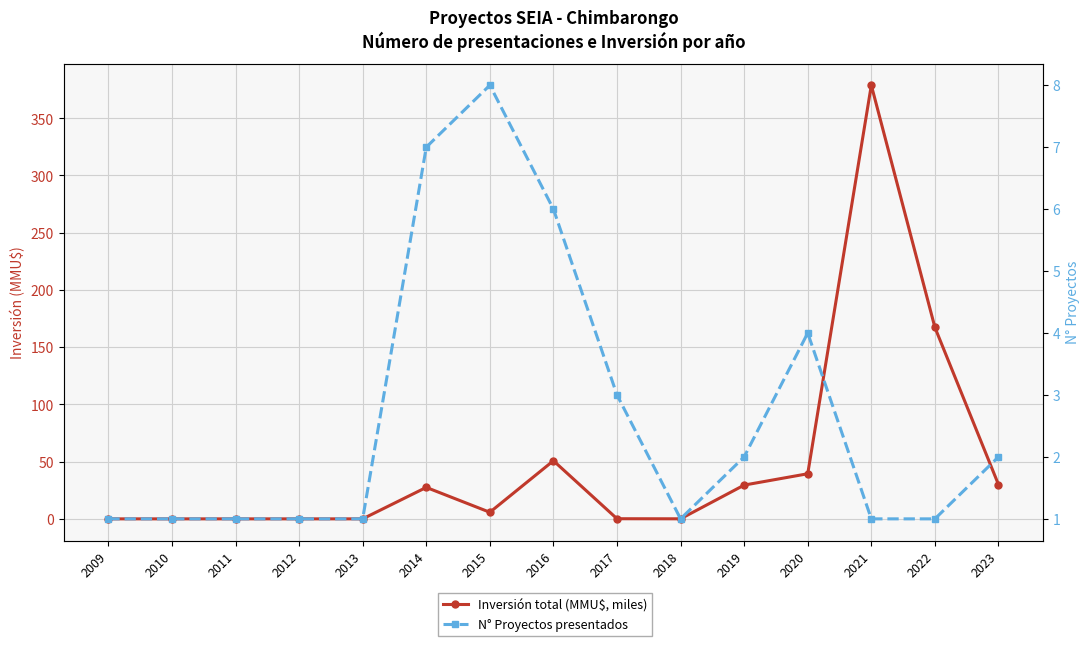

At which label does N° Proyectos presentados reach its peak?

2015